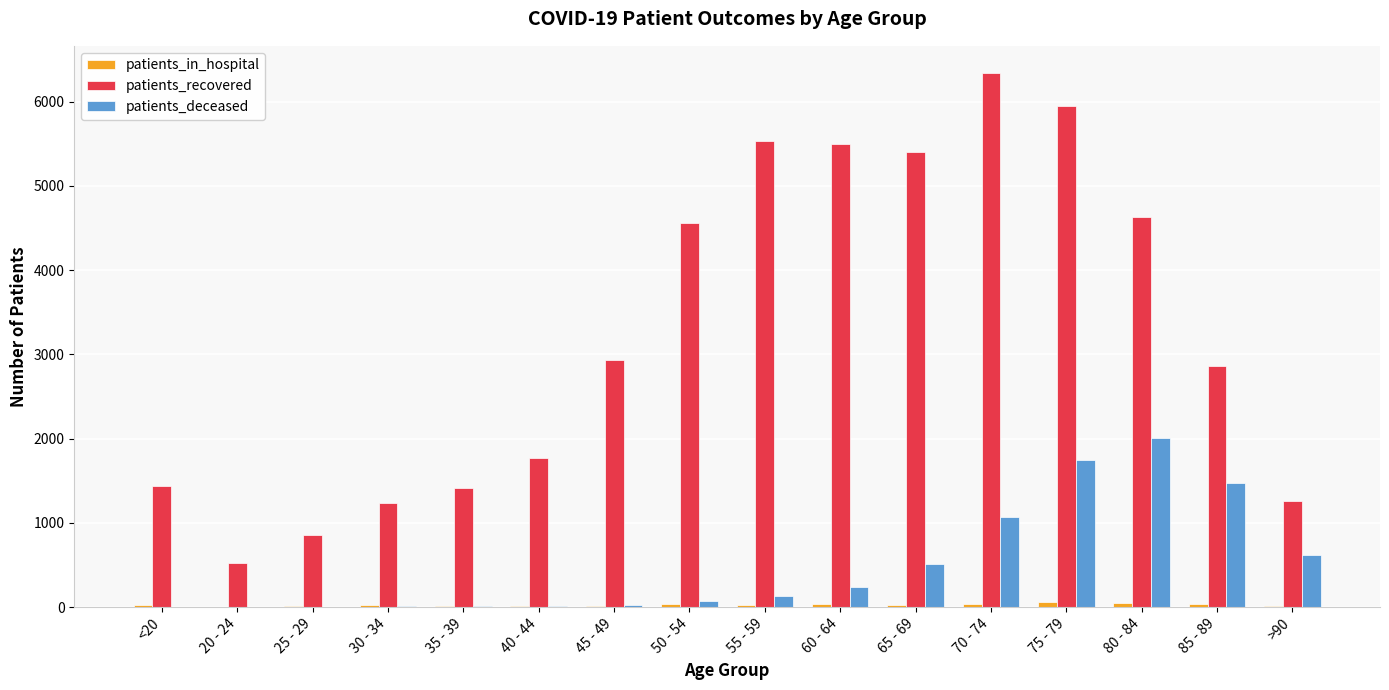

The value of patients_deceased at 85 - 89 is 665. True or false?

False